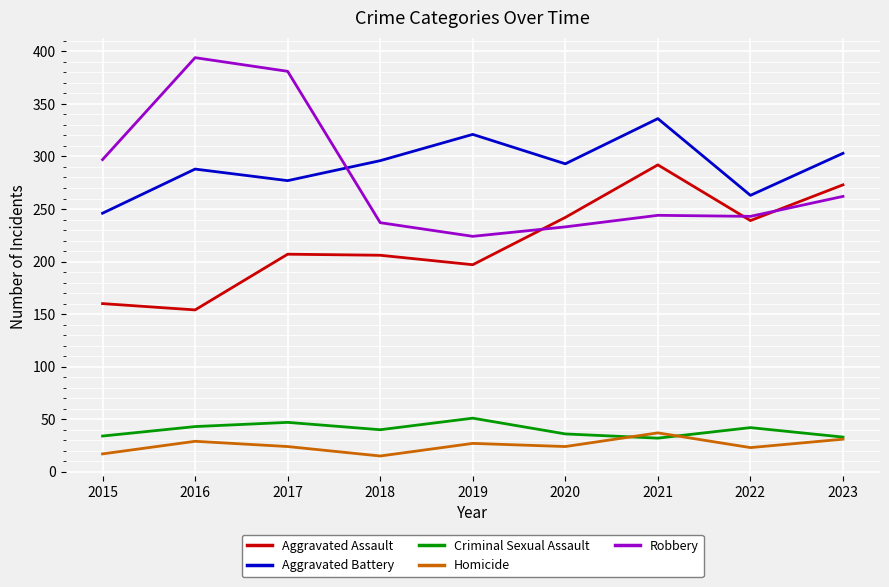

Is the value of Aggravated Assault at 2023 greater than the value of Robbery at 2023?

Yes